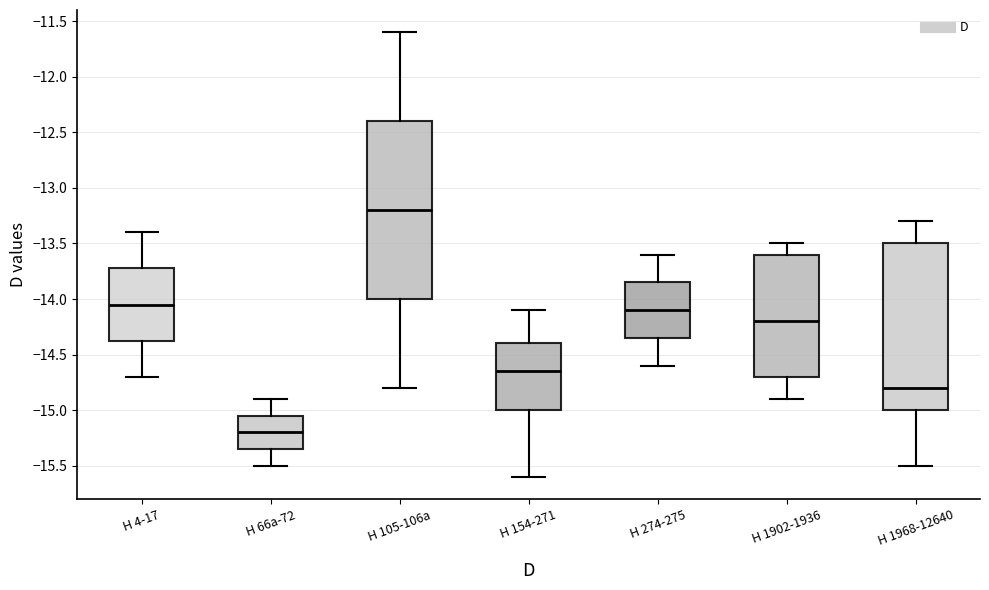

Reading left to right, read every box against the y-axis: the position of its median line, the range the box covers, and the ends of its whiskers. The values are not printed on the chart, so give them approximately, as read against the axis.

H 4-17: median -14.05, box -14.35 to -13.70, whiskers -14.70 to -13.40
H 66a-72: median -15.20, box -15.35 to -15.05, whiskers -15.50 to -14.90
H 105-106a: median -13.20, box -14.00 to -12.40, whiskers -14.80 to -11.60
H 154-271: median -14.65, box -15.00 to -14.40, whiskers -15.60 to -14.10
H 274-275: median -14.10, box -14.35 to -13.85, whiskers -14.60 to -13.60
H 1902-1936: median -14.20, box -14.70 to -13.60, whiskers -14.90 to -13.50
H 1968-12640: median -14.80, box -15.00 to -13.50, whiskers -15.50 to -13.30